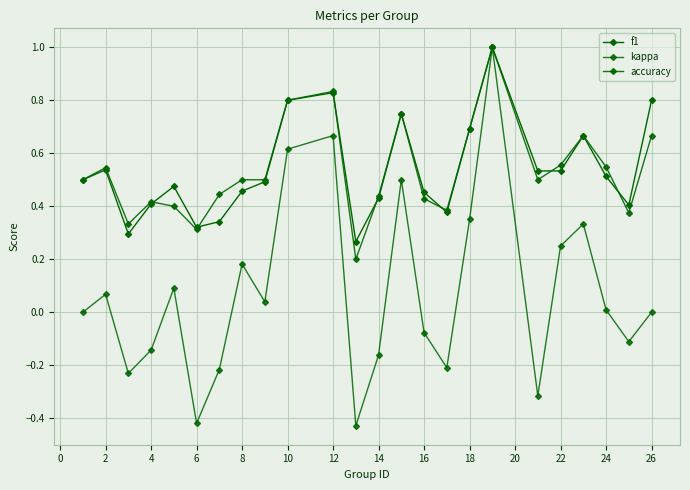

What is the greatest value displayed?

1.0